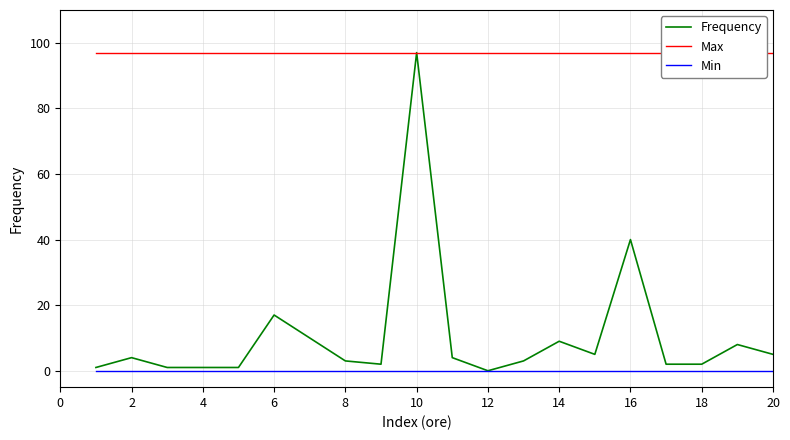

True or false: Frequency and Max intersect in this chart.

False